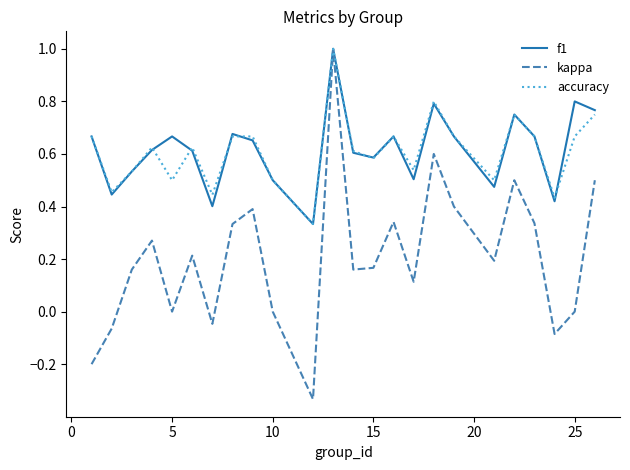

What is the greatest value displayed?

1.0